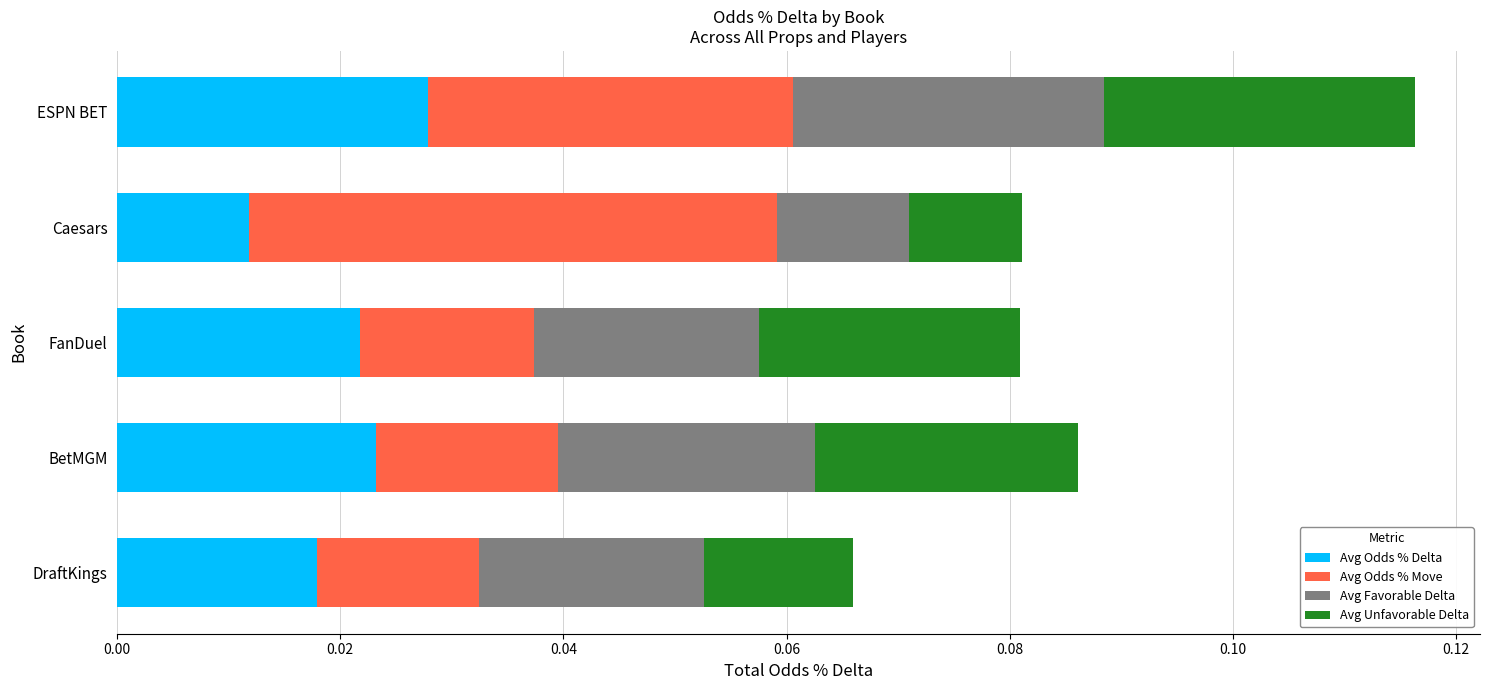

At which category is the sum across all series the highest?

ESPN BET